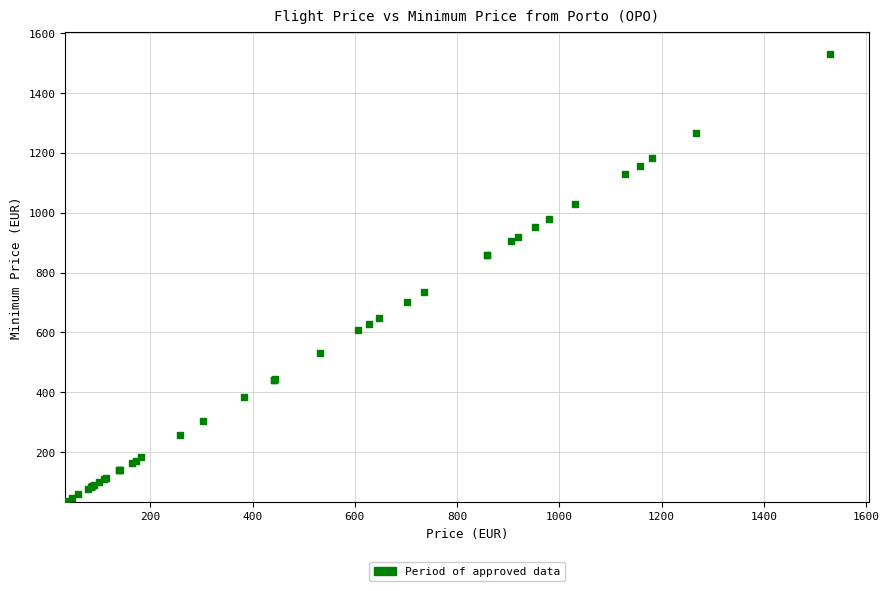

What Y value in the scatter plot is closest to 782?

735.2